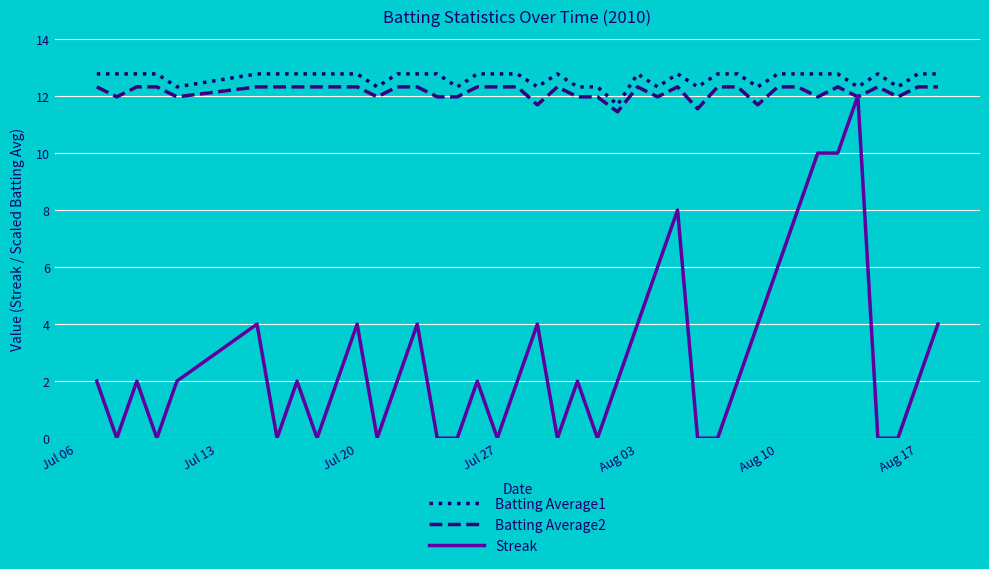

Which series has the largest range (max minus min)?

Streak